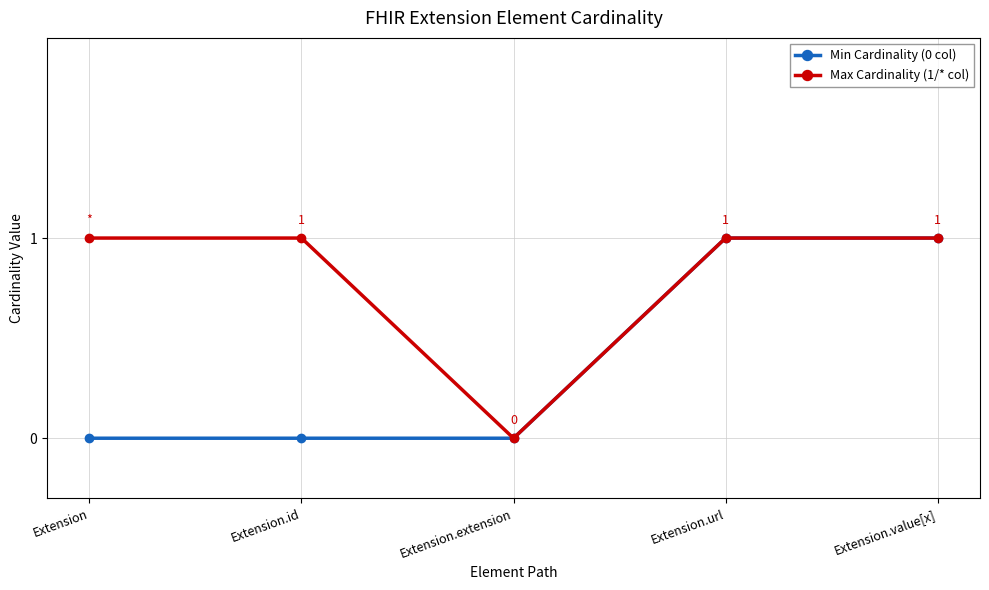

True or false: Min Cardinality (0 col) has more than 2 interior local peaks.

False